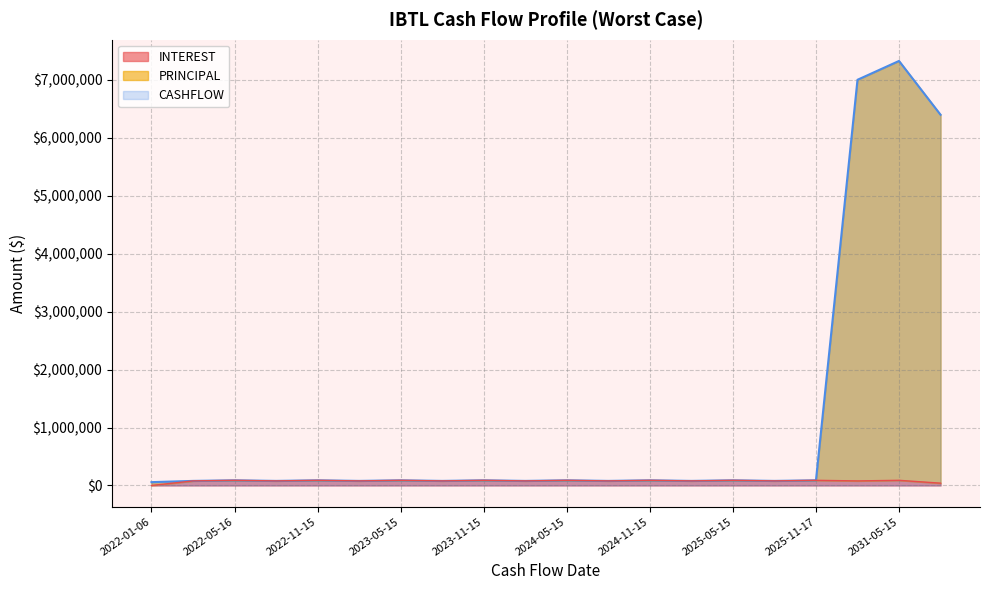

True or false: INTEREST and PRINCIPAL cross at least once.

False